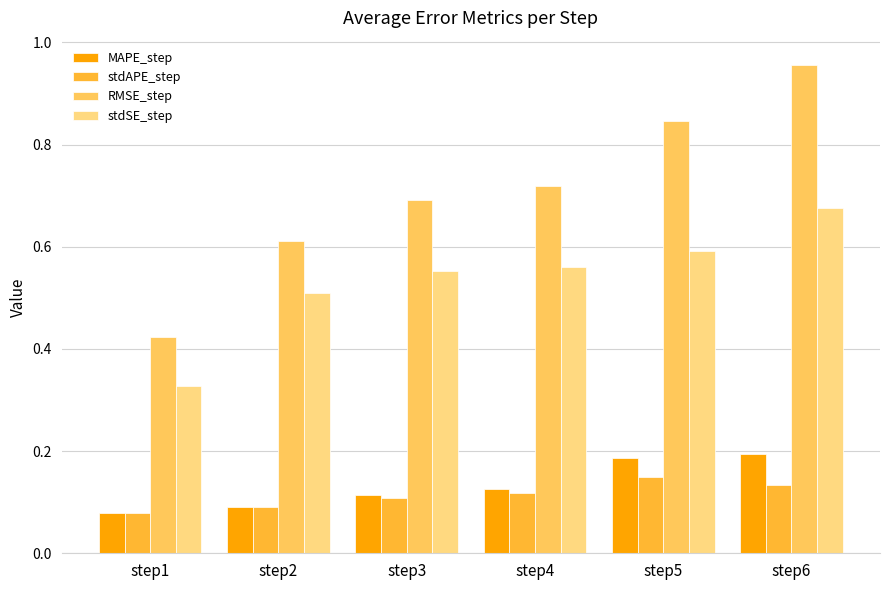

Where is RMSE_step nearest to the value 0?

step1